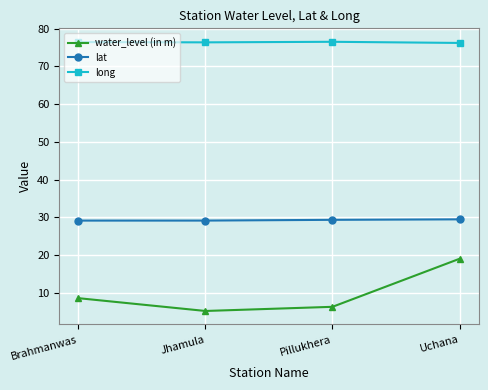

True or false: lat has more than 2 interior local peaks.

False